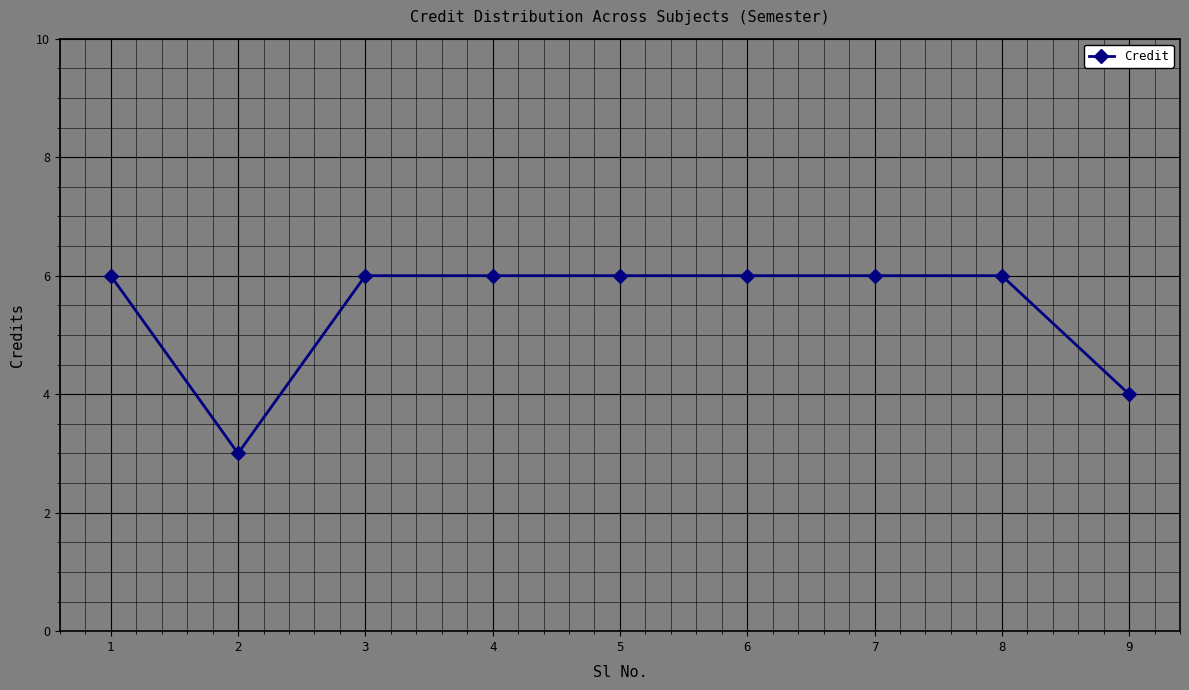

What is the sum of all values?

49